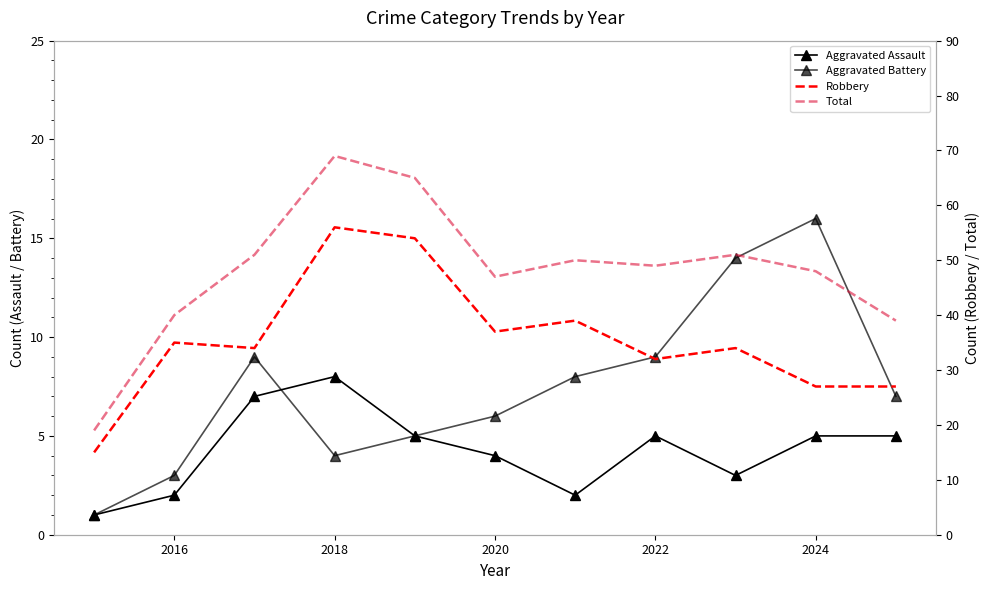

What is the maximum value shown in the chart?

69